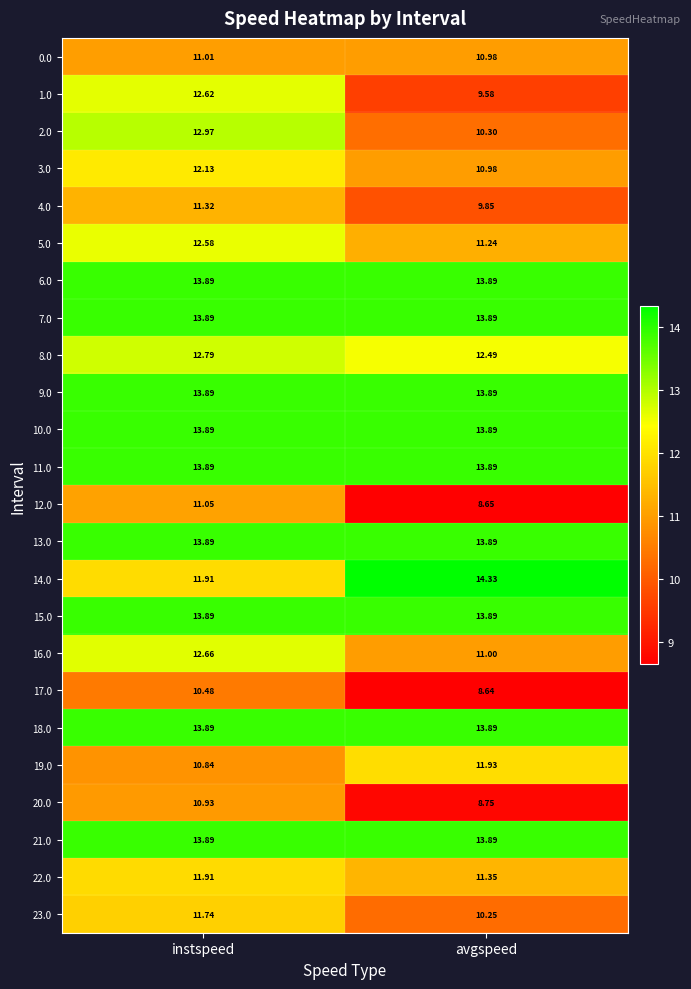

Between instspeed and avgspeed, which series saw the biggest shift?

1.0